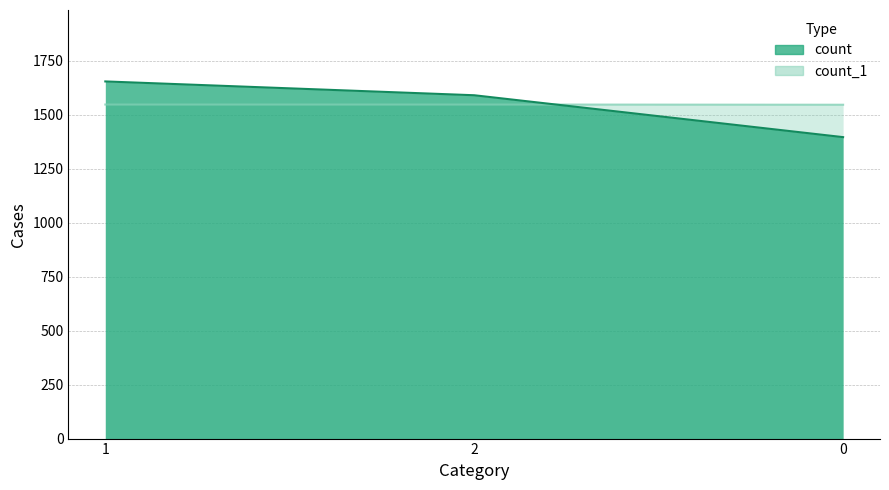

Between 0 and 2, which is larger?

2